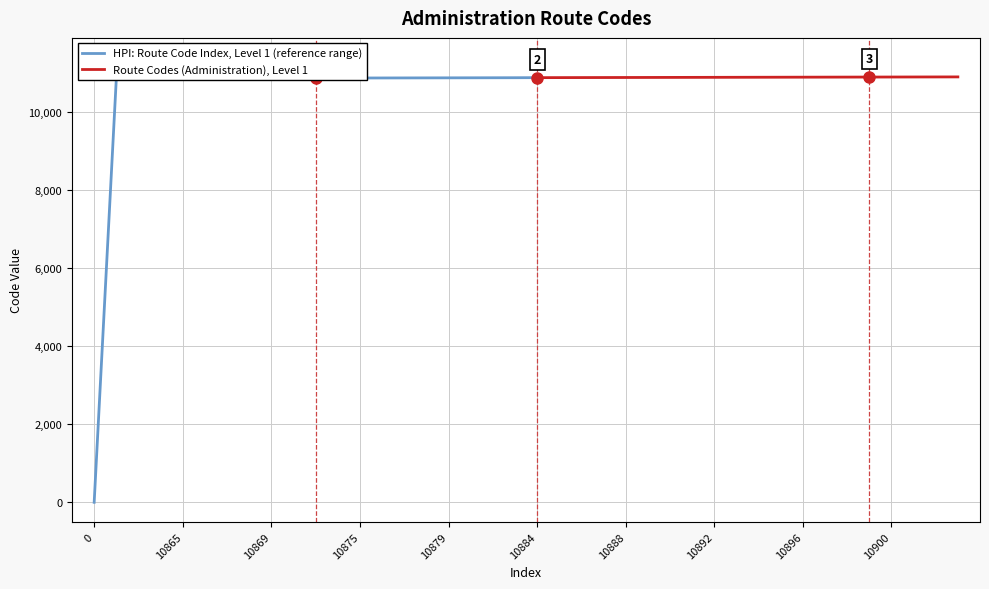

Is it true that HPI: Route Code Index, Level 1 (reference range) equals 3690 at 10879?

False